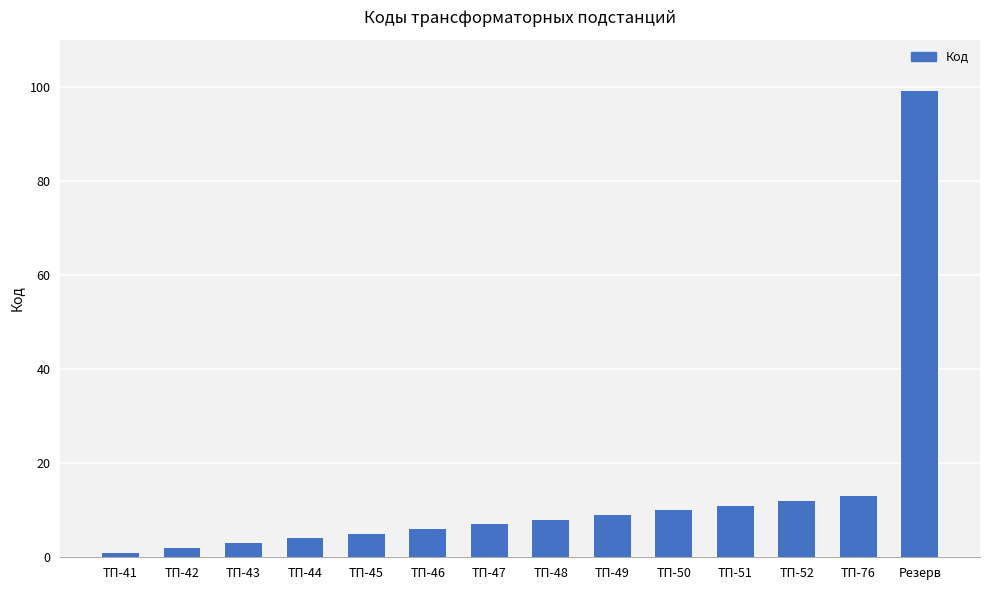

What is the difference between the values at Резерв and ТП-48?

91